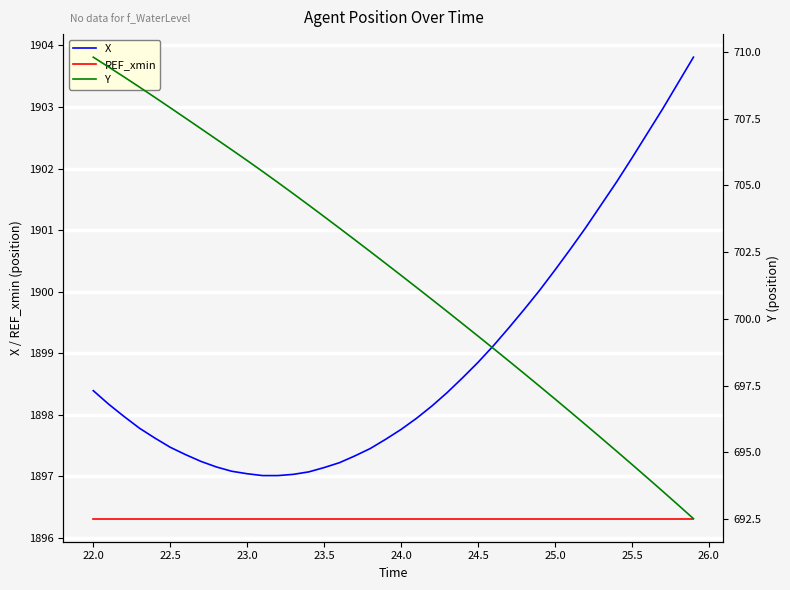

True or false: X and REF_xmin cross at least once.

False